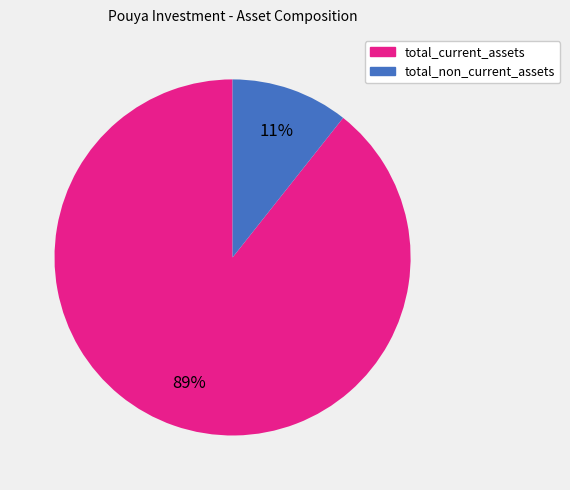

True or false: total_non_current_assets accounts for 4% of the total.

False